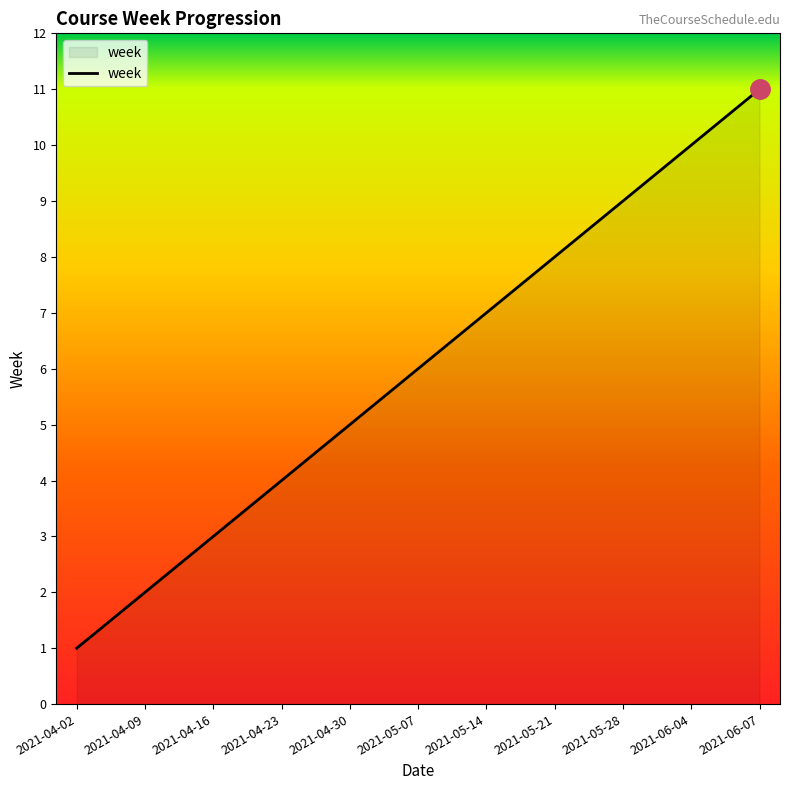

At which category does the chart reach its peak across all series?

2021-06-07